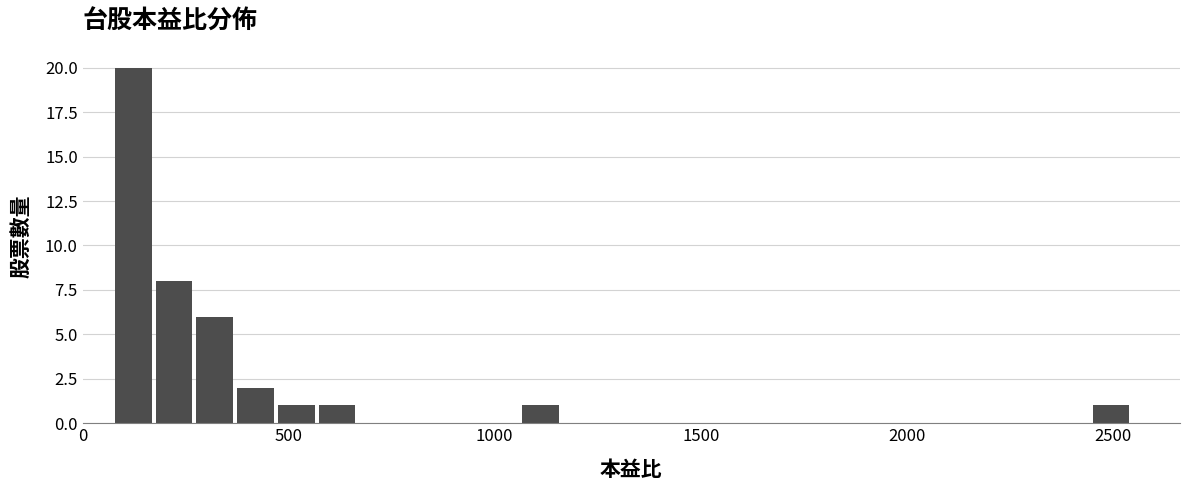

Read against the x-axis, roughly where is the centre of the tallest bar?

100